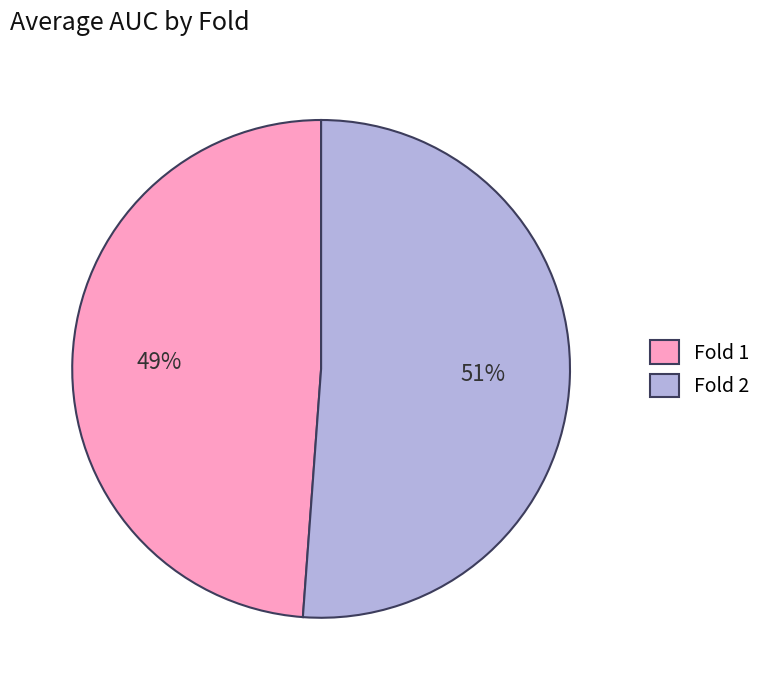

Between Fold 1 and Fold 2, which is larger?

Fold 2